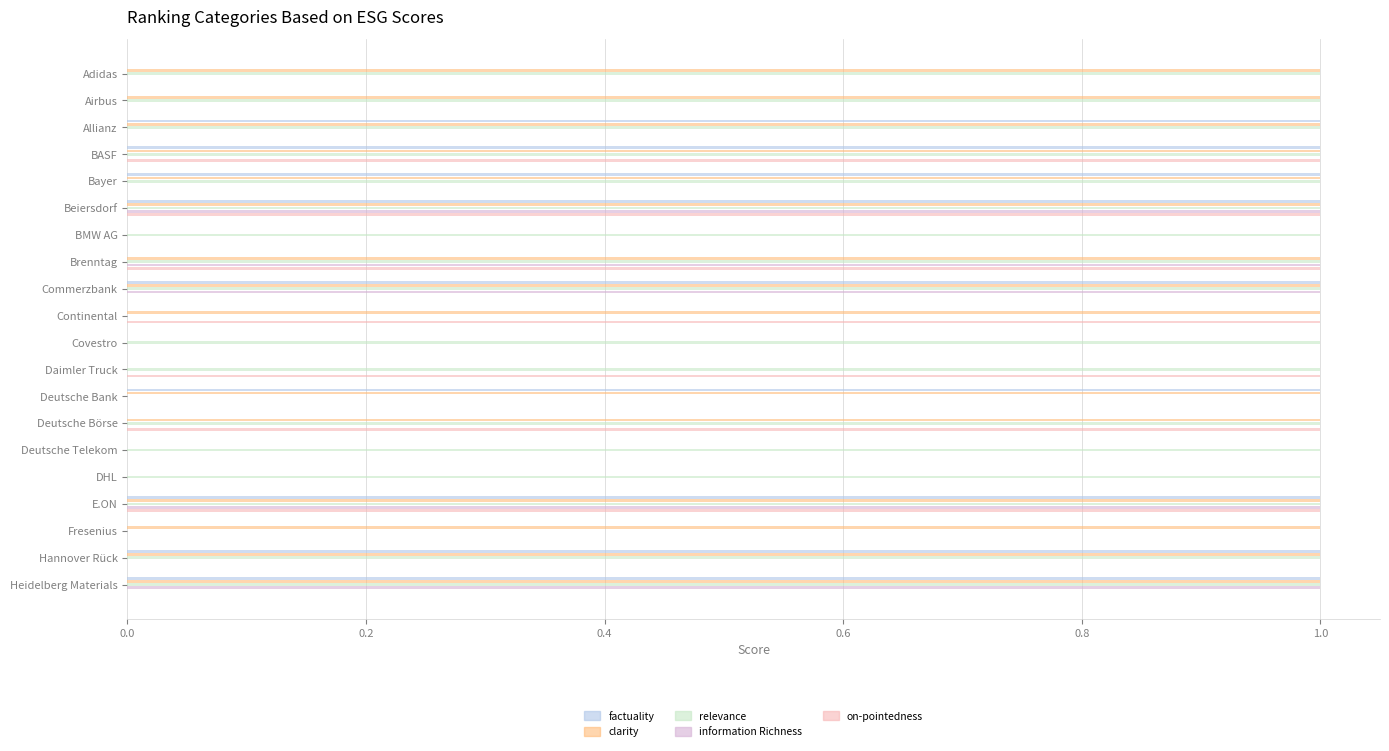

What is the sum of all relevance values?

17